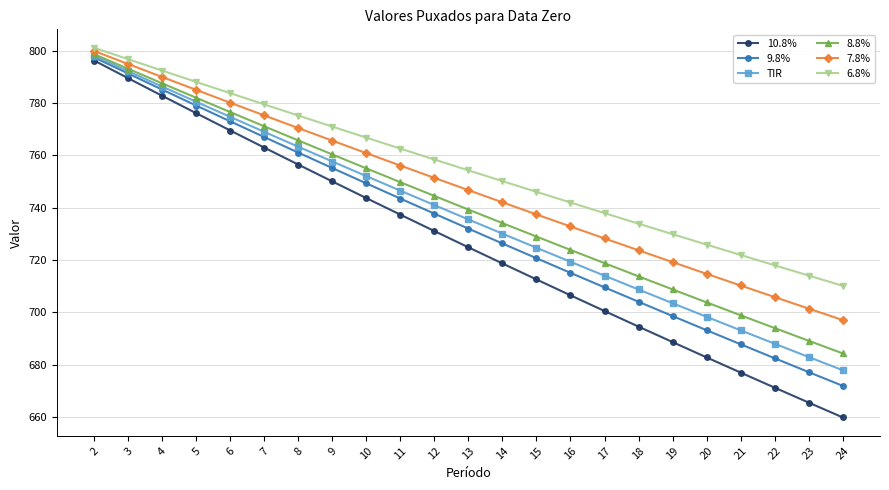

Reading right to left, transcribe all the data shown in this chart.

10.8%: 659.8	665.5	671.2	676.9	682.7	688.6	694.5	700.5	706.5	712.5	718.7	724.8	731.0	737.3	743.6	750.0	756.5	763.0	769.5	776.1	782.8	789.5	796.3
9.8%: 671.9	677.1	682.4	687.8	693.1	698.6	704.0	709.5	715.1	720.7	726.3	732.0	737.7	743.5	749.3	755.2	761.1	767.0	773.0	779.1	785.1	791.3	797.5
TIR: 677.8	682.9	688.0	693.1	698.3	703.5	708.7	714.0	719.3	724.7	730.1	735.5	741.0	746.5	752.1	757.7	763.3	769.0	774.7	780.5	786.3	792.2	798.1
8.8%: 684.3	689.1	694.0	698.9	703.8	708.7	713.7	718.8	723.8	729.0	734.1	739.3	744.5	749.7	755.0	760.3	765.7	771.1	776.6	782.0	787.5	793.1	798.7
7.8%: 697.0	701.4	705.8	710.2	714.7	719.2	723.7	728.2	732.8	737.4	742.0	746.7	751.4	756.1	760.9	765.6	770.4	775.3	780.1	785.0	790.0	794.9	799.9
6.8%: 710.1	714.0	718.0	721.9	725.9	729.9	733.9	737.9	742.0	746.1	750.2	754.3	758.4	762.6	766.8	771.0	775.2	779.5	783.8	788.1	792.4	796.8	801.2